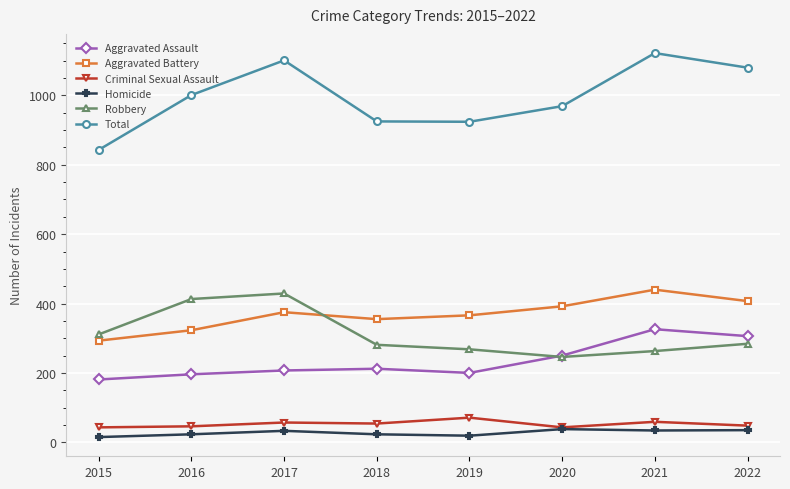

How many lines are shown in the chart?

6